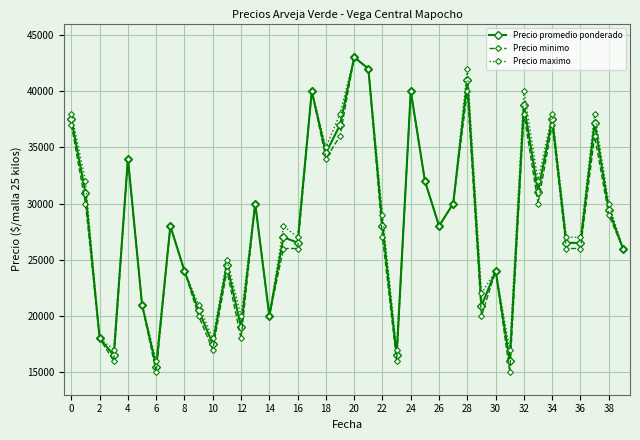

What are all the series names shown in the legend?

Precio promedio ponderado, Precio minimo, Precio maximo